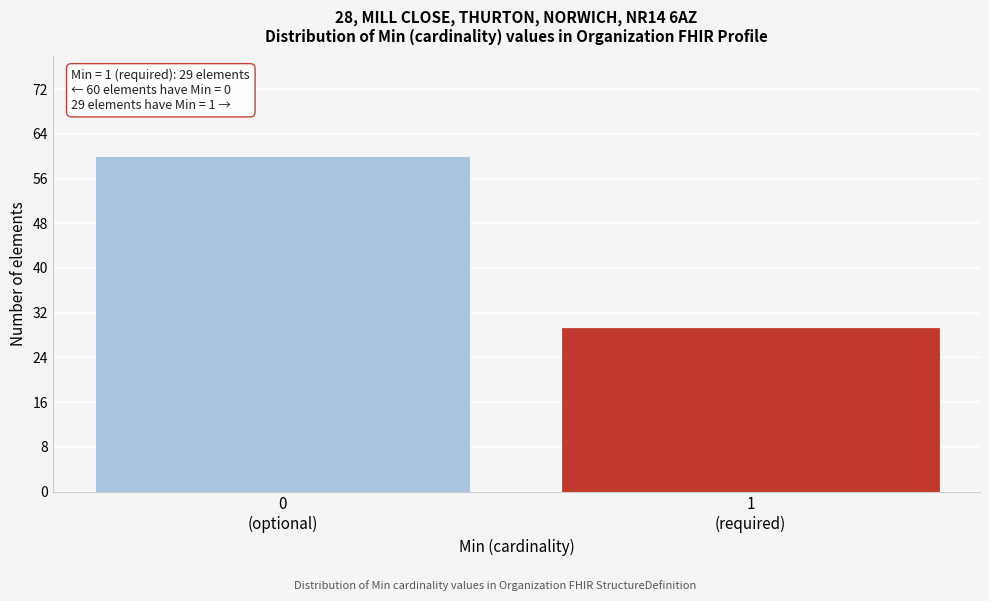

Reading left to right, extract all data points from this chart.

60	29